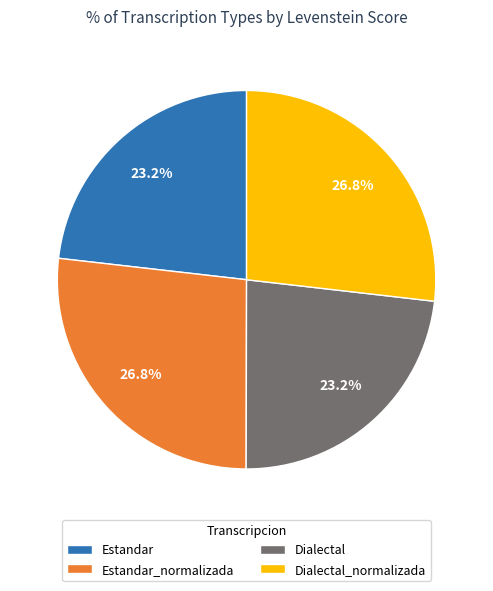

What percentage is NOT represented by Dialectal?

76.8%